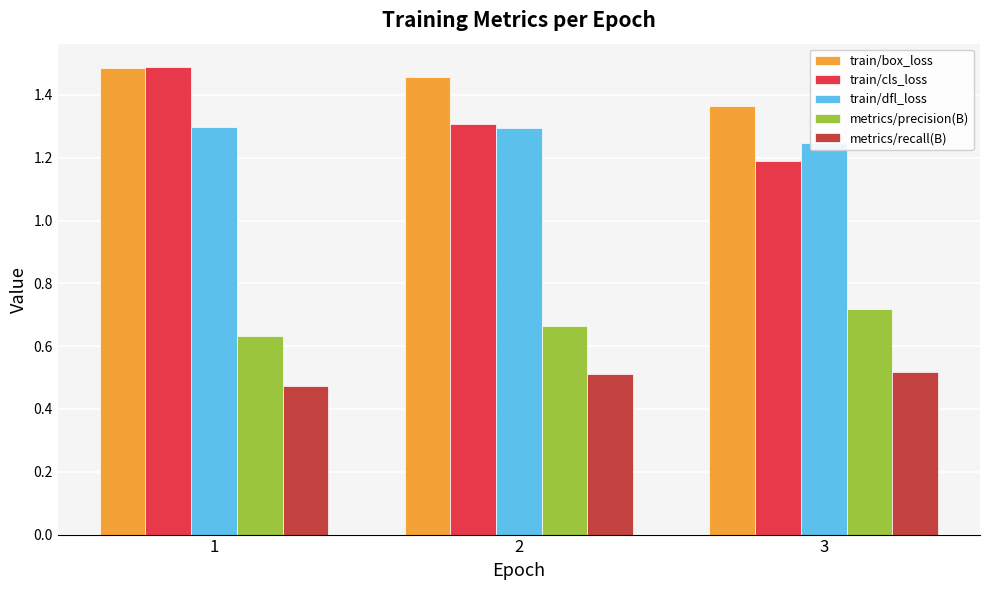

What are all the series names shown in the legend?

train/box_loss, train/cls_loss, train/dfl_loss, metrics/precision(B), metrics/recall(B)